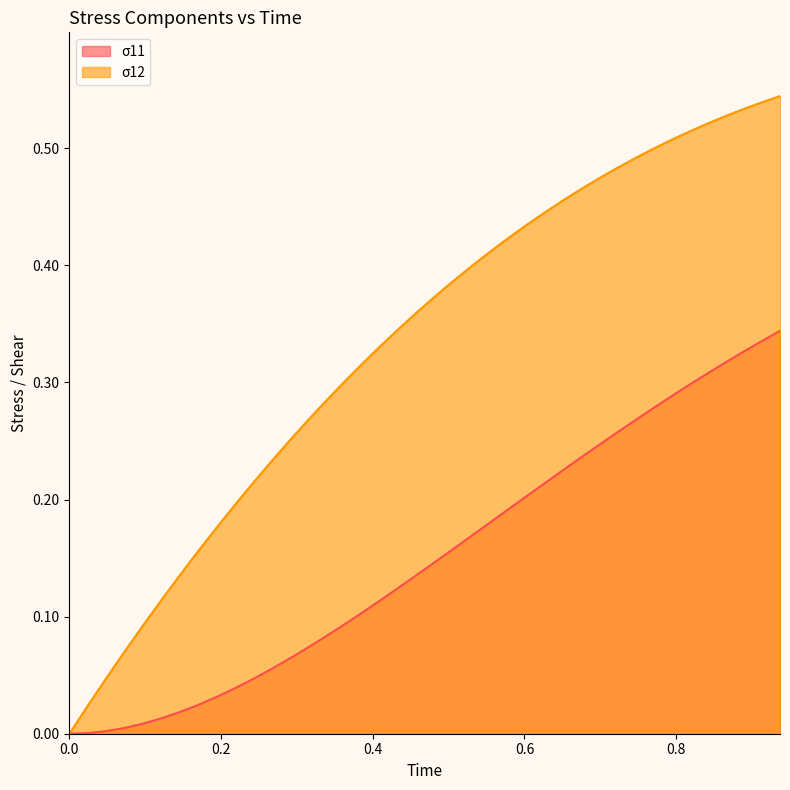

Which series has the largest total across all categories?

σ12